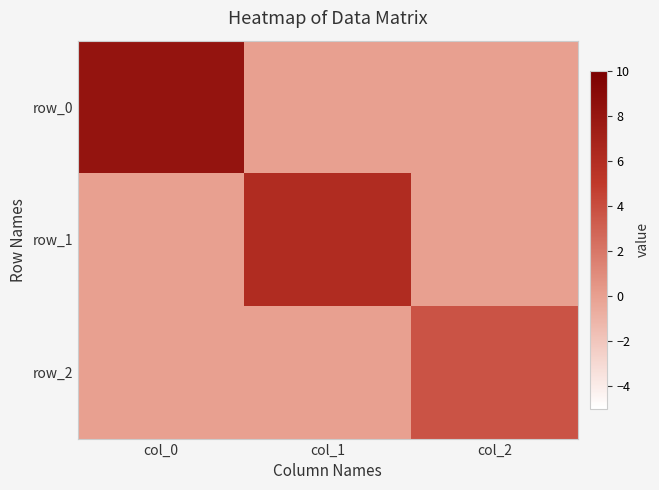

Which category has the lowest value across all series?

col_1